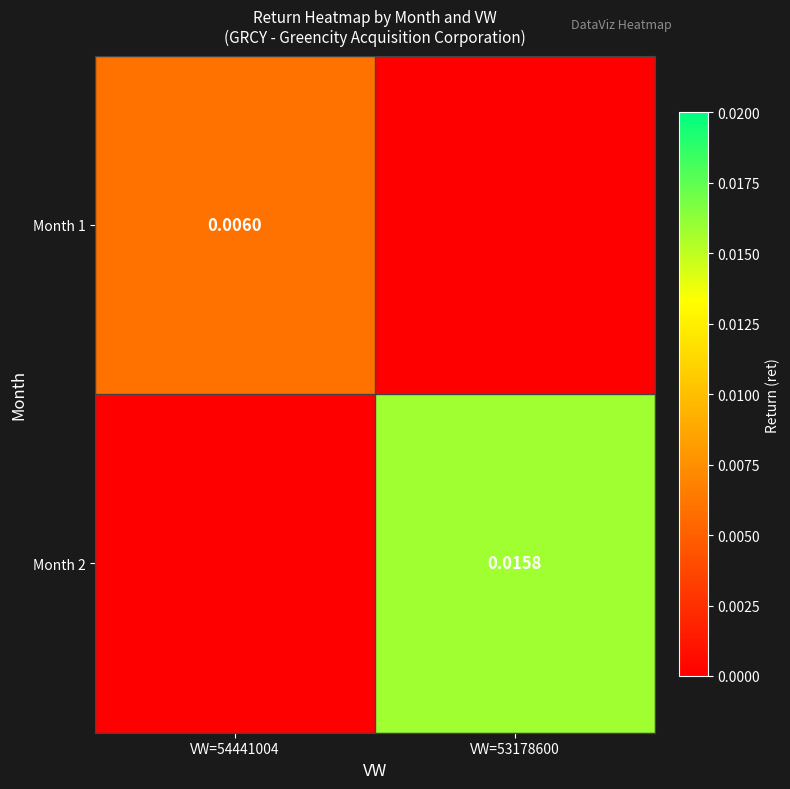

Is the value of Month 1 at VW=54441004 greater than the value of Month 2 at VW=53178600?

No